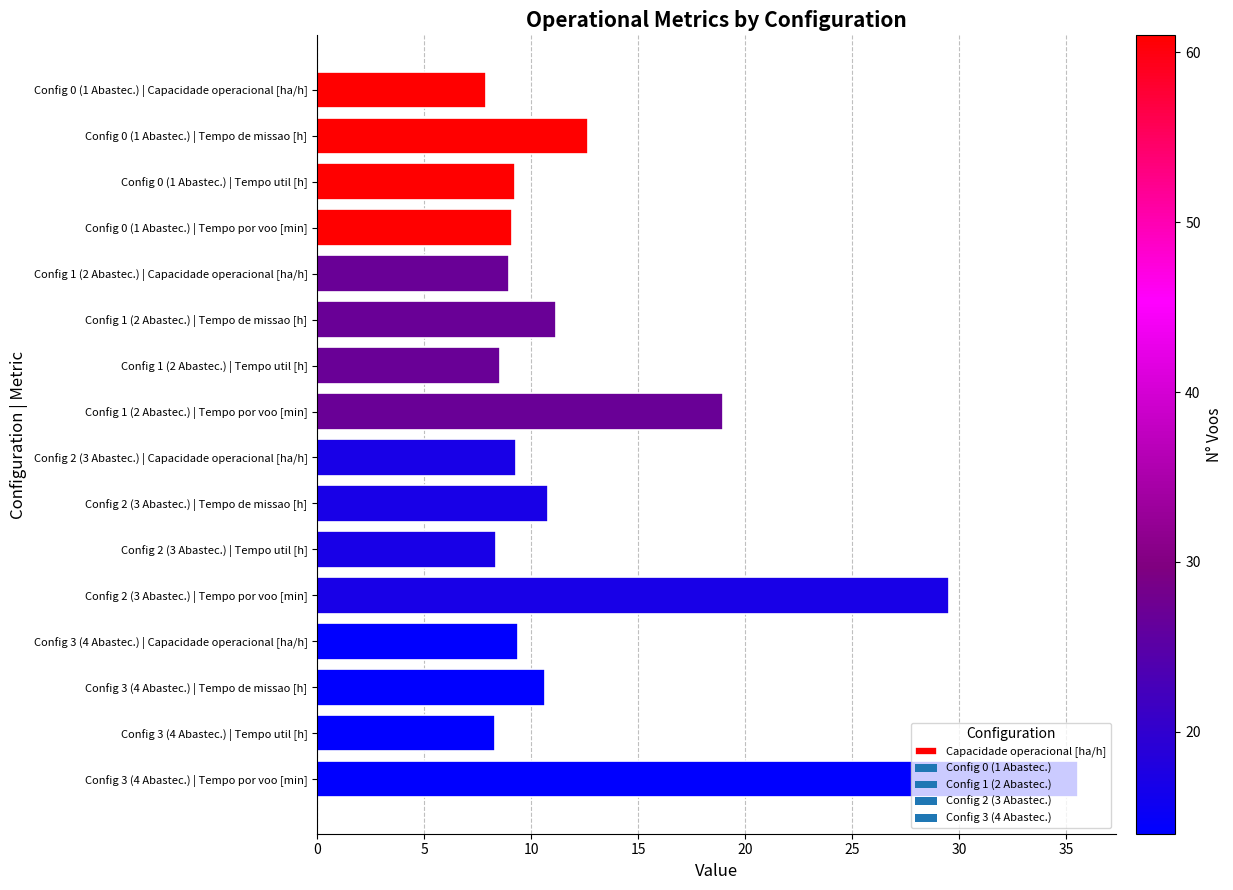

What is the smallest value displayed?

7.9